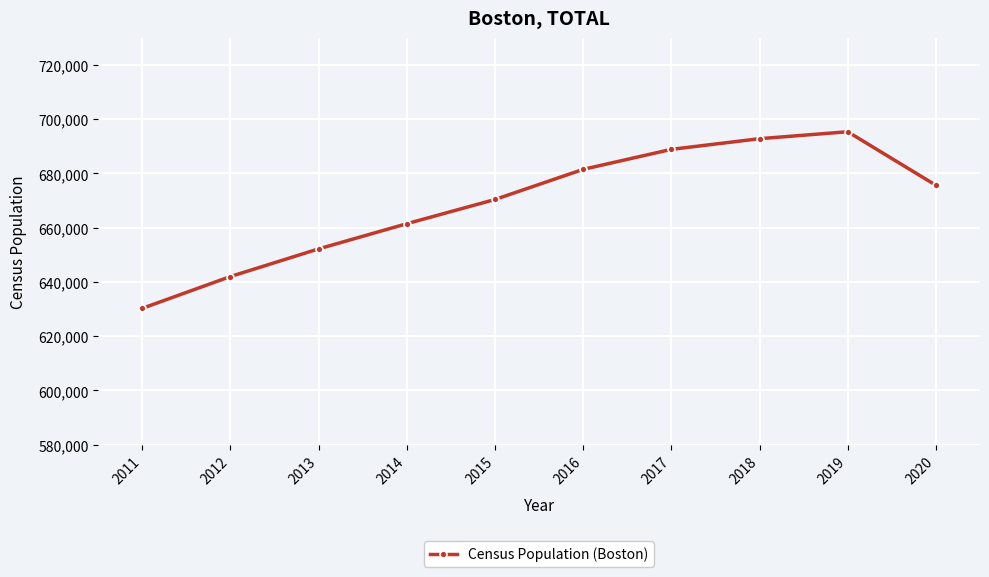

Which has a higher value, 2014 or 2012?

2014